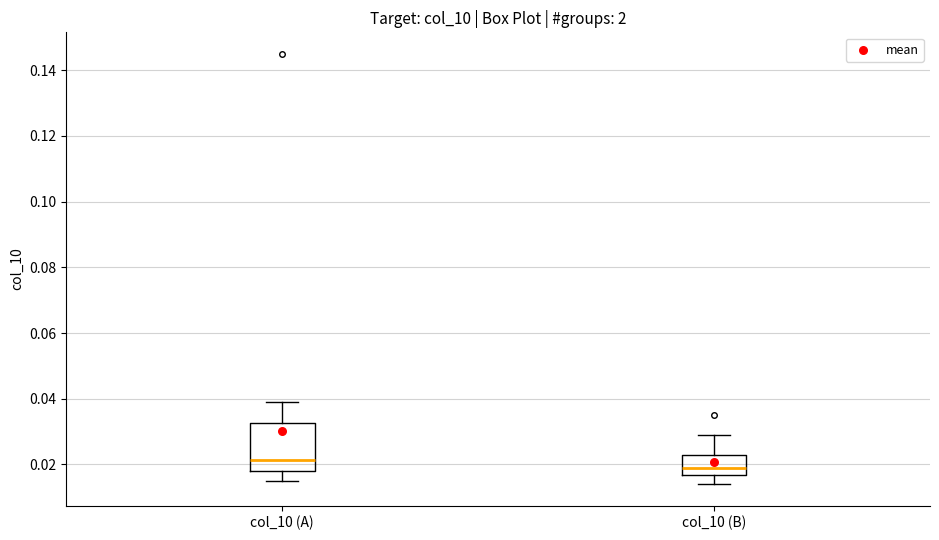

Reading left to right, transcribe this box plot: for each box, give where its median line is, the range the box spans, and where its two whiskers end, as read against the y-axis. The values are not printed on the chart, so give them approximately, as read against the axis.

col_10 (A): median 0.022, box 0.018 to 0.032, whiskers 0.016 to 0.040
col_10 (B): median 0.020, box 0.016 to 0.024, whiskers 0.014 to 0.030